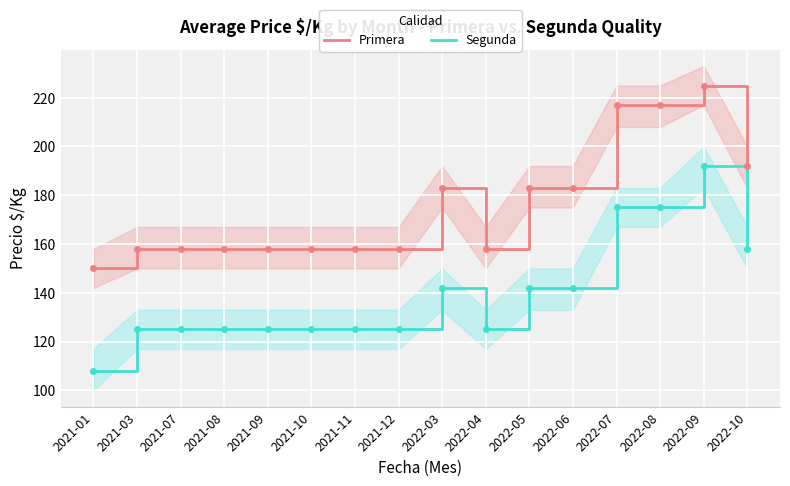

Where is the first local maximum for Segunda?

2022-03